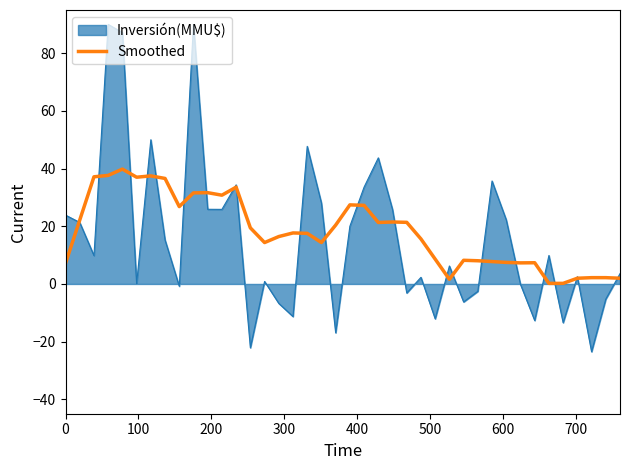

Rank the series by their maximum value, from lowest to highest.

Smoothed, Inversión(MMU$)